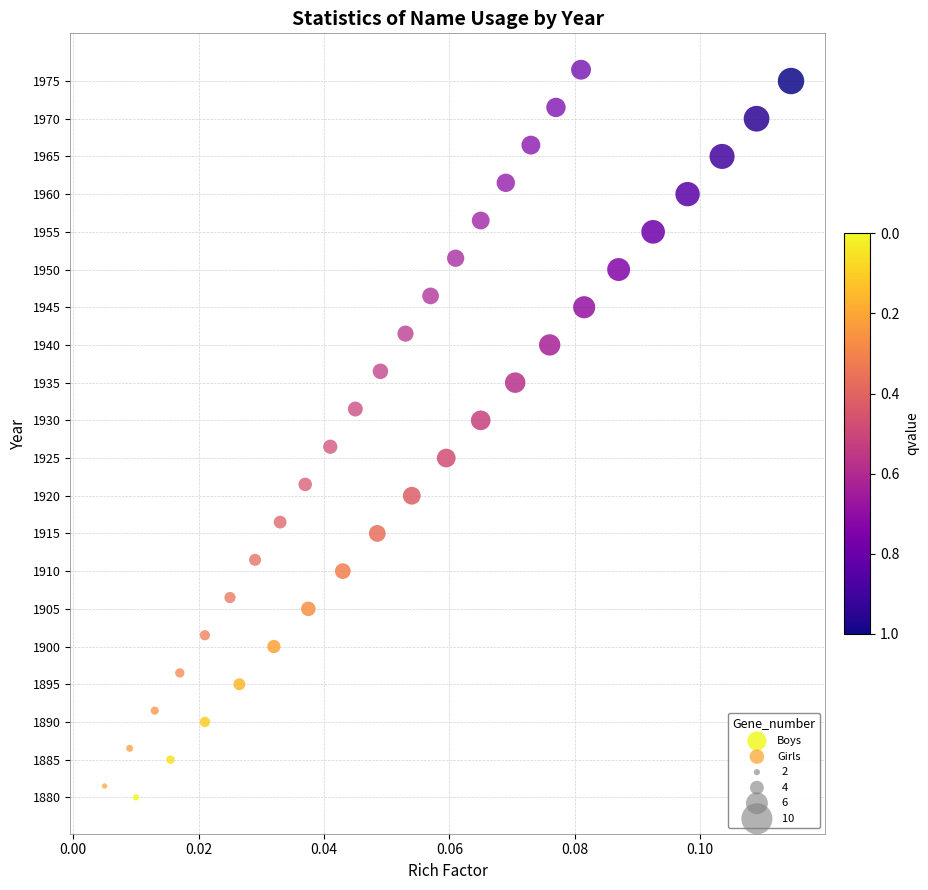

Which series contains the lowest Y value?

Boys